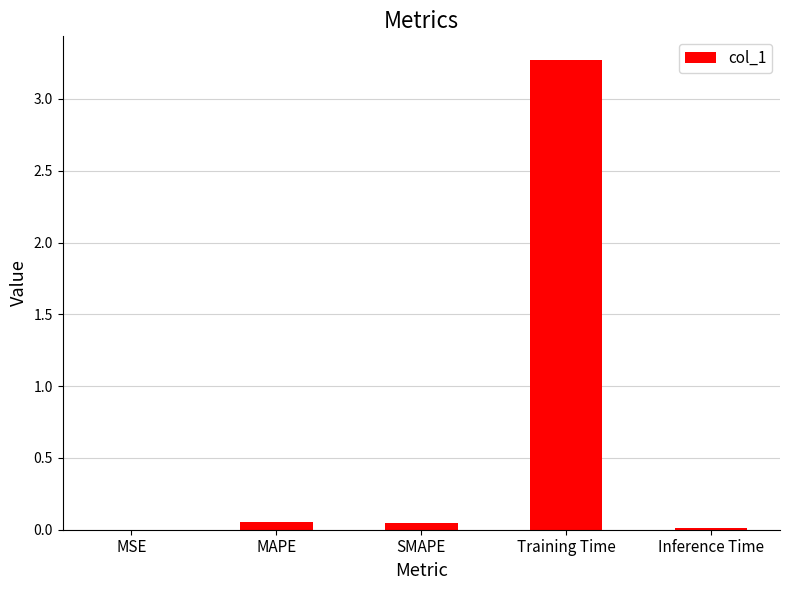

Are the bars horizontal?

No